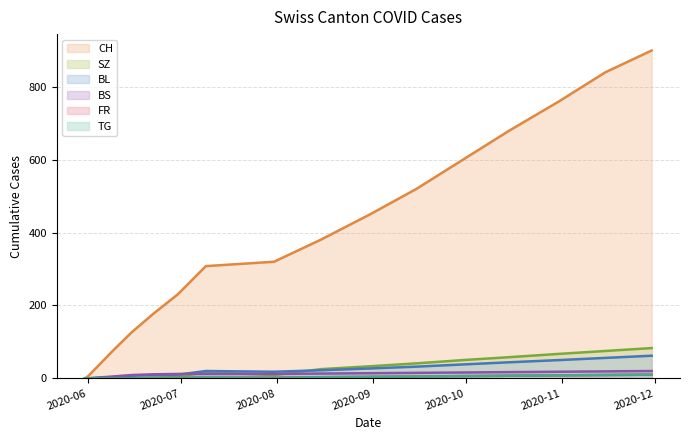

Which series has the largest range (max minus min)?

CH